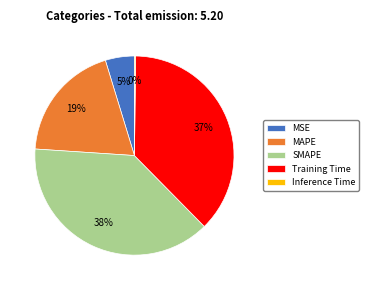

Which has a higher value, Training Time or SMAPE?

SMAPE